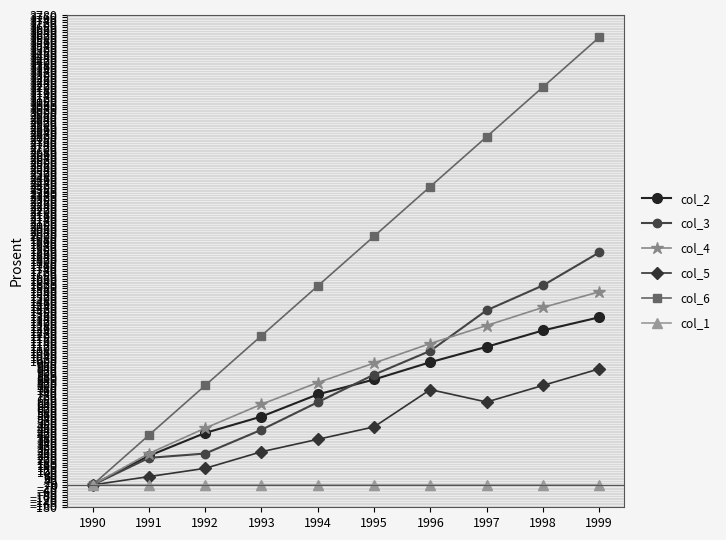

Where does the col_5 series first go above 466?

1995